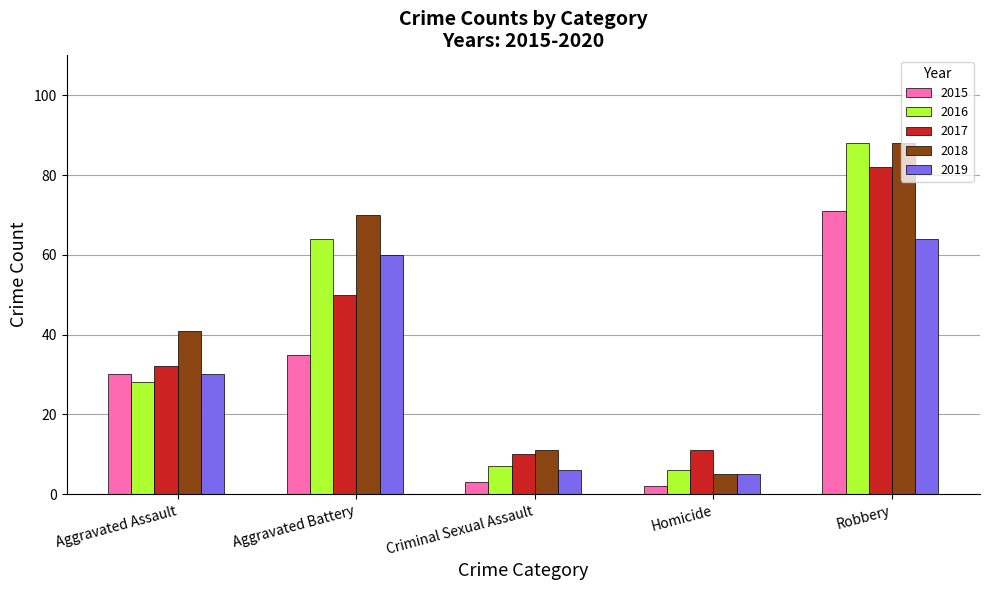

What is the spread (max minus min) of values at Aggravated Assault?

13